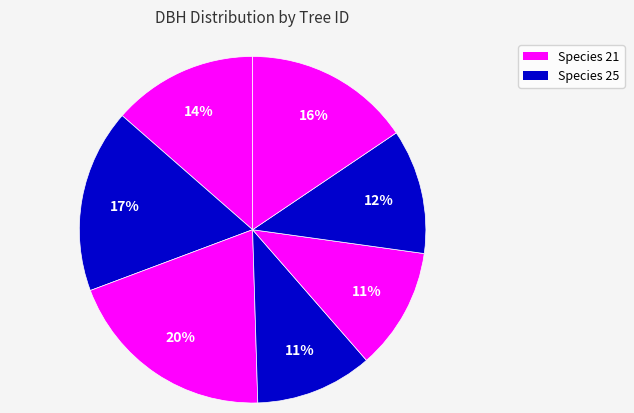

How many slices are in this pie chart?

7